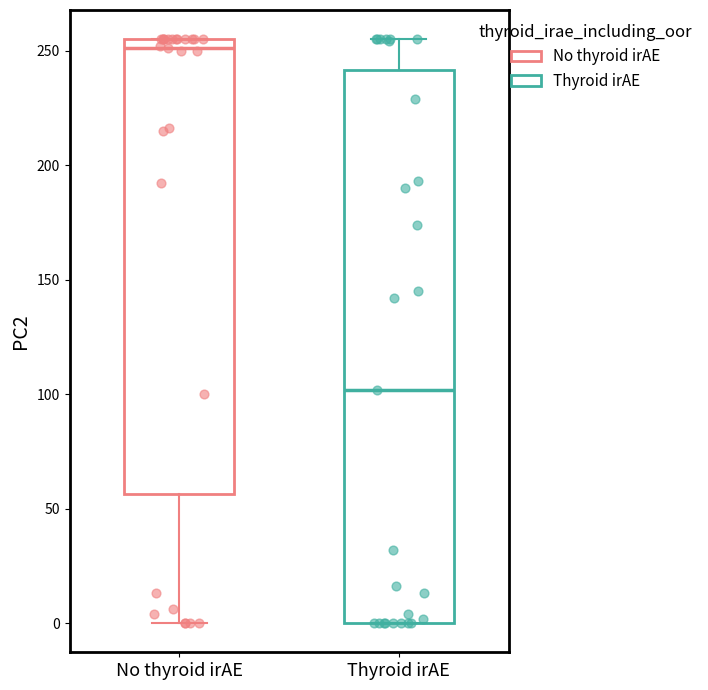

Reading left to right, transcribe this box plot: for each box, give where its median line is, the range the box spans, and where its two whiskers end, as read against the y-axis. The values are not printed on the chart, so give them approximately, as read against the axis.

No thyroid irAE: median 250, box 55 to 255, whiskers 0 to 255
Thyroid irAE: median 100, box 0 to 240, whiskers 0 to 255